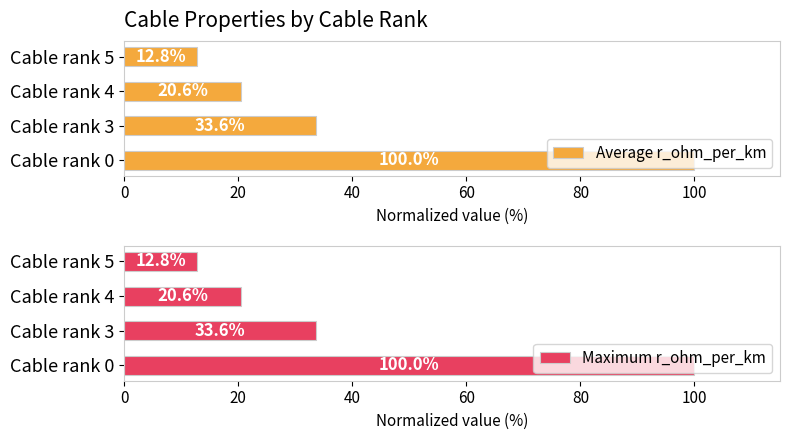

What is the difference between the second highest and minimum values in the Maximum r_ohm_per_km series?

20.8